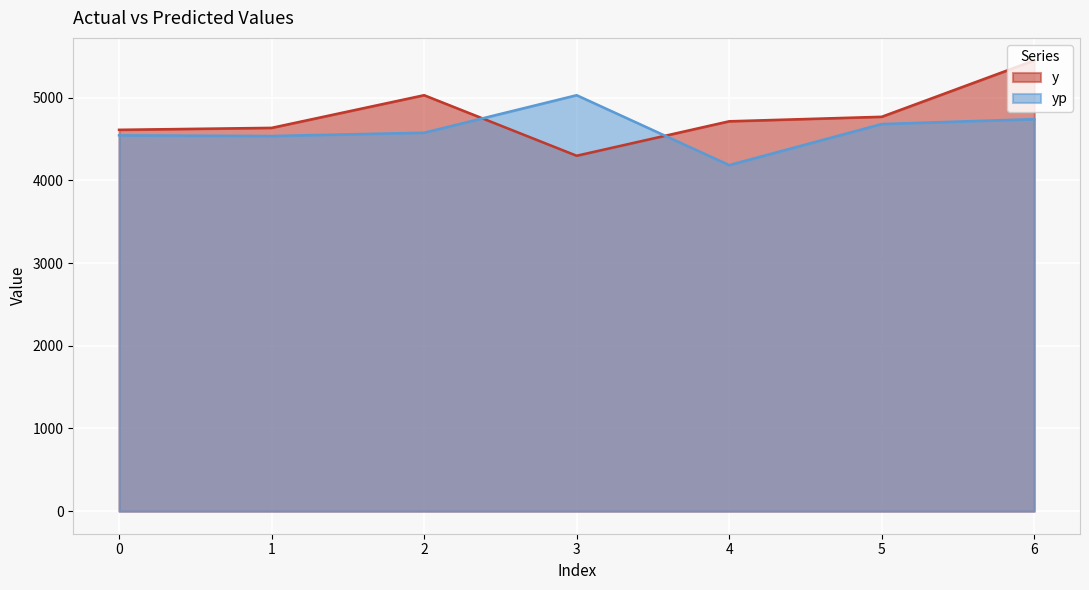

Which series has the widest spread of values?

y